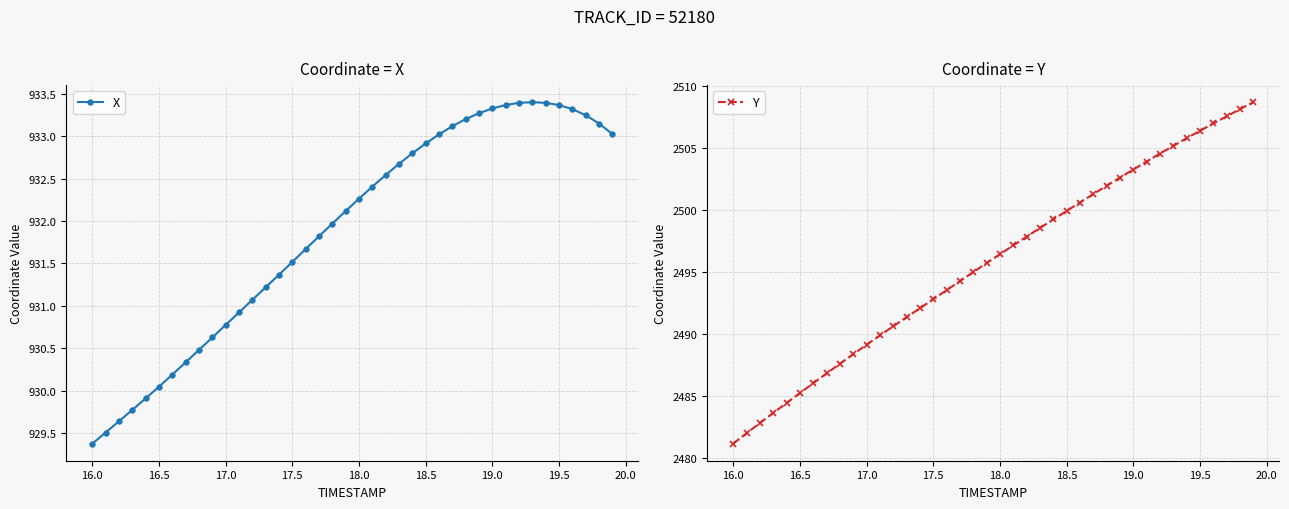

Count the number of data series in this chart.

2